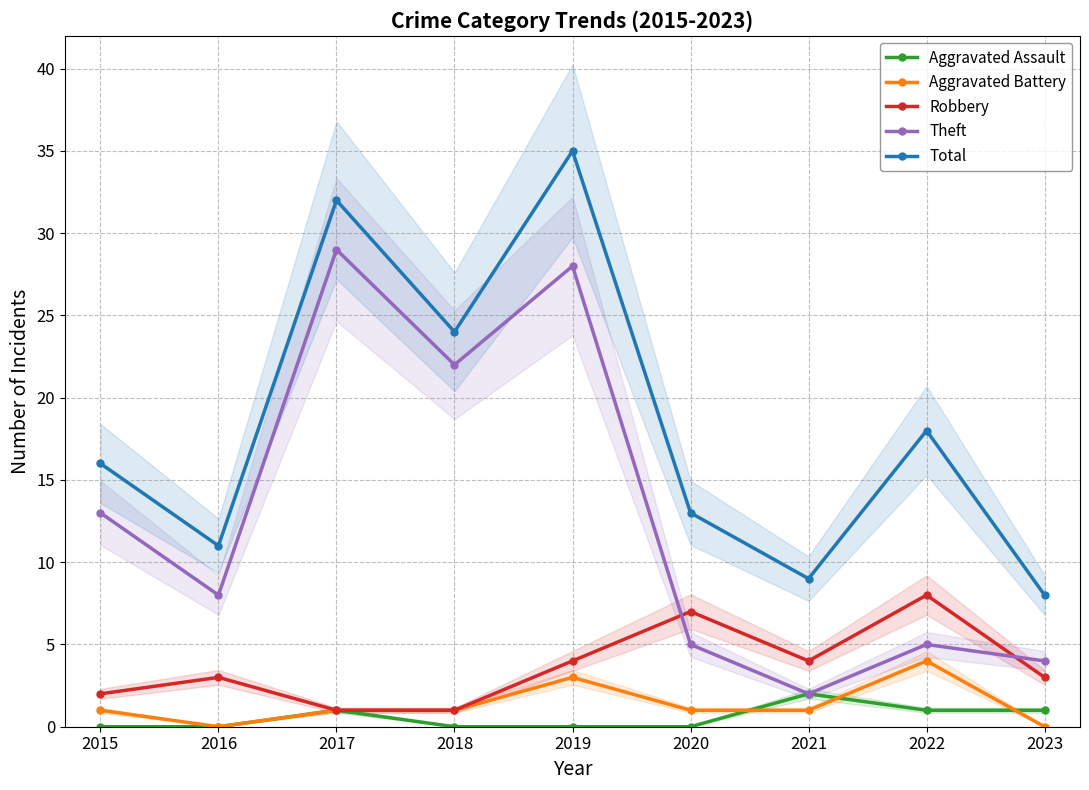

What is the maximum value for Total?

35